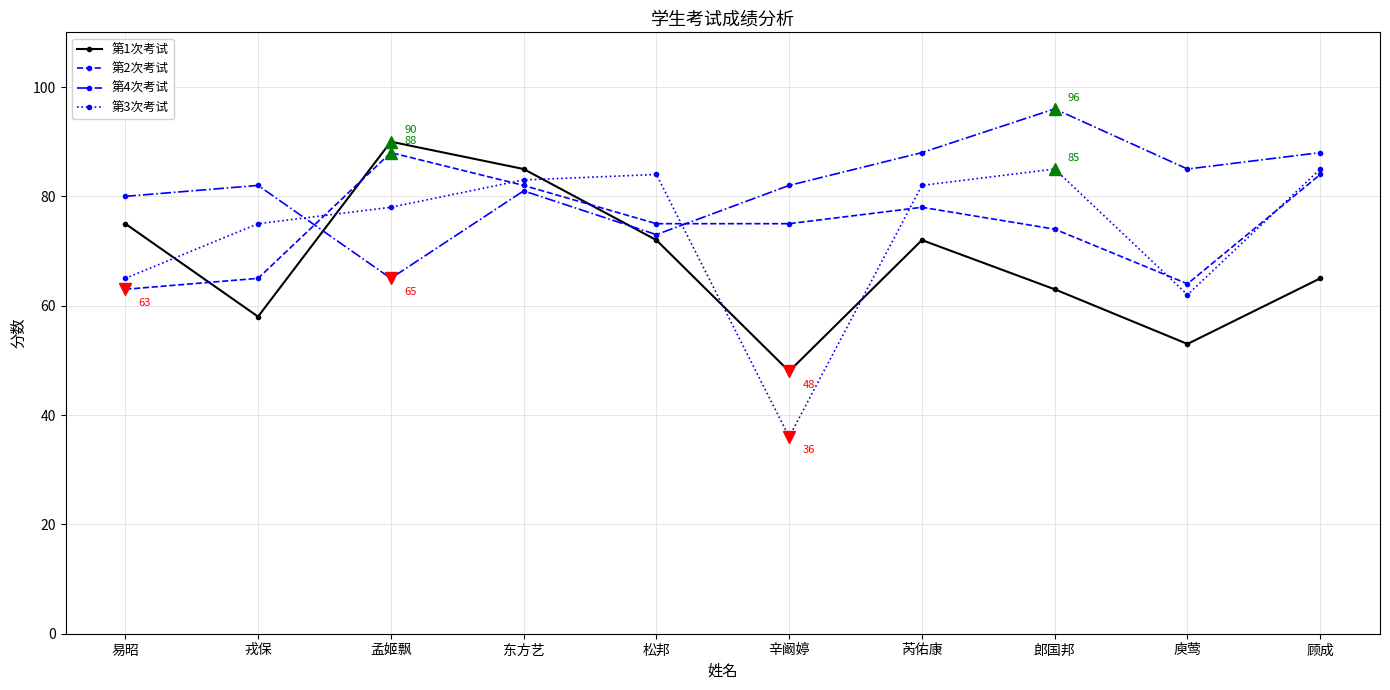

Which series has the largest range (max minus min)?

第3次考试